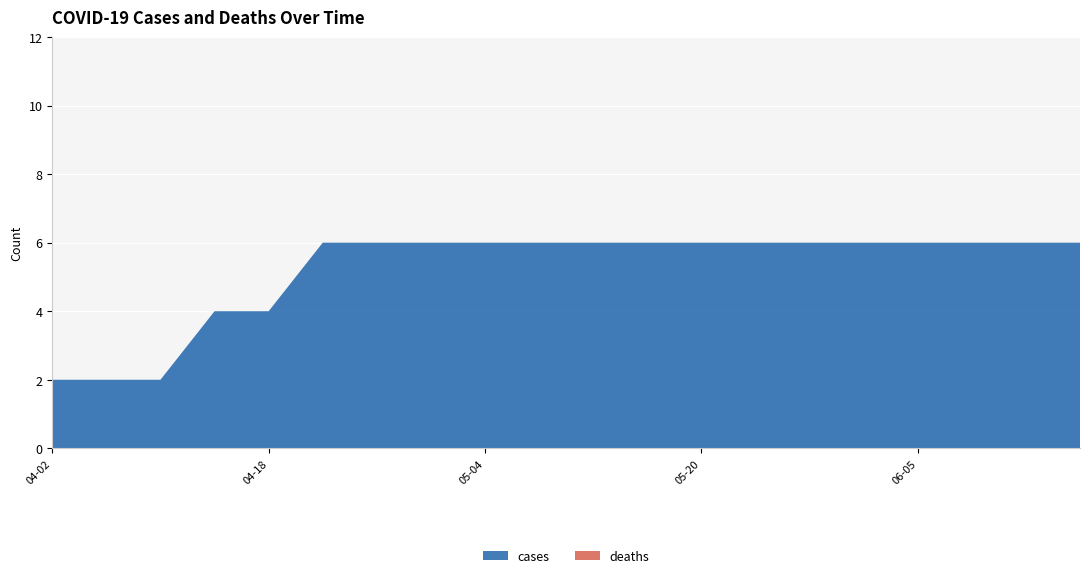

Reading left to right, transcribe all the data shown in this chart.

cases: 2020-04-02=2	2020-04-06=2	2020-04-10=2	2020-04-14=4	2020-04-18=4	2020-04-22=6	2020-04-26=6	2020-04-30=6	2020-05-04=6	2020-05-08=6	2020-05-12=6	2020-05-16=6	2020-05-20=6	2020-05-24=6	2020-05-28=6	2020-06-01=6	2020-06-05=6	2020-06-09=6	2020-06-13=6	2020-06-17=6
deaths: 2020-04-02=0	2020-04-06=0	2020-04-10=0	2020-04-14=0	2020-04-18=0	2020-04-22=0	2020-04-26=0	2020-04-30=0	2020-05-04=0	2020-05-08=0	2020-05-12=0	2020-05-16=0	2020-05-20=0	2020-05-24=0	2020-05-28=0	2020-06-01=0	2020-06-05=0	2020-06-09=0	2020-06-13=0	2020-06-17=0